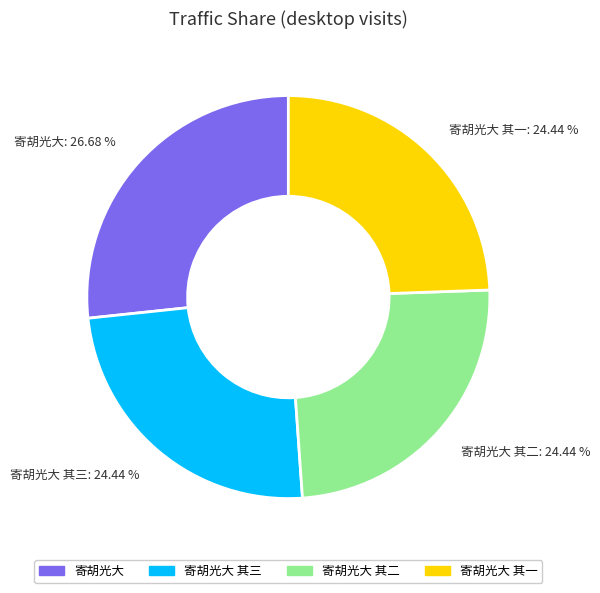

Do 寄胡光大: 26.68 % and 寄胡光大 其一: 24.44 % together represent more than half of the pie?

Yes